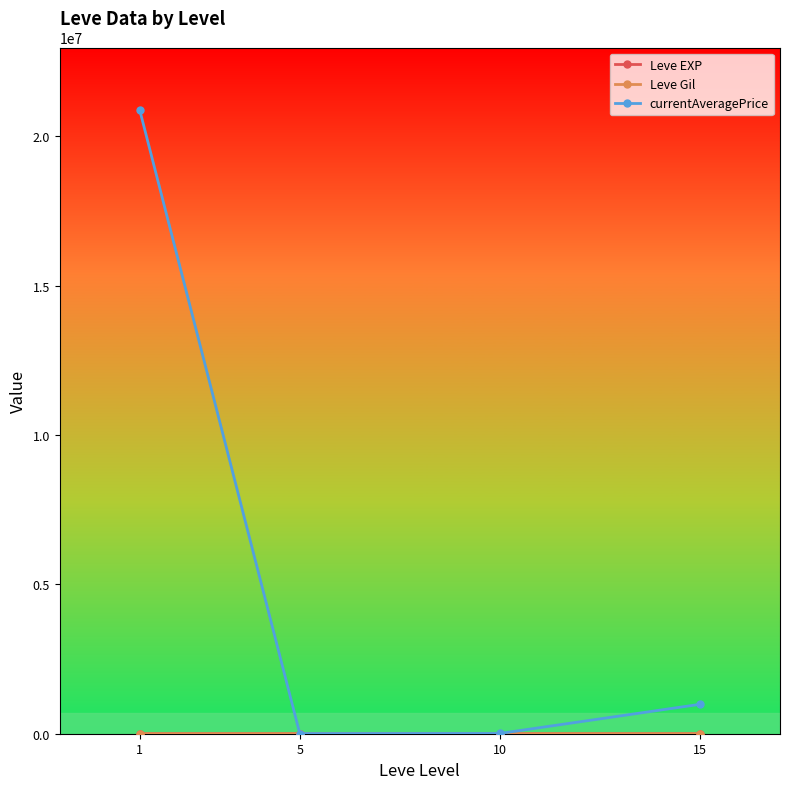

The value of currentAveragePrice at 15 is 984749.0. True or false?

True